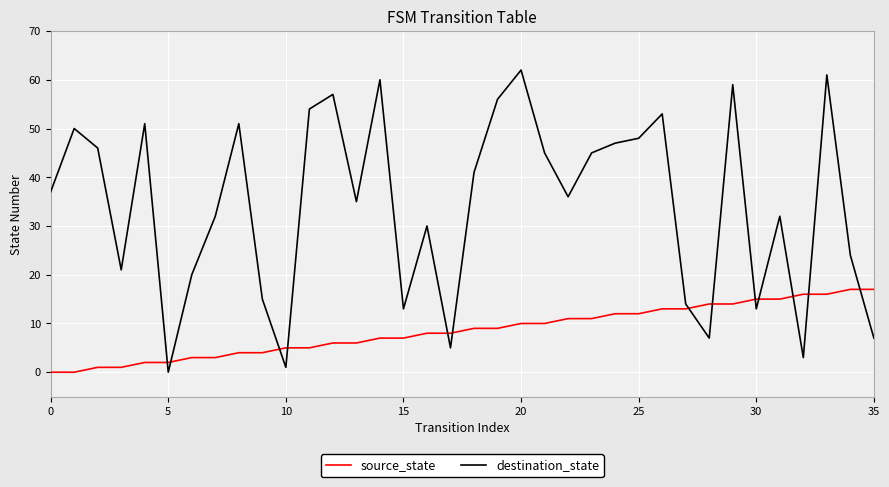

Reading left to right, list all the values displayed in this chart.

source_state: 0	0	1	1	2	2	3	3	4	4	5	5	6	6	7	7	8	8	9	9	10	10	11	11	12	12	13	13	14	14	15	15	16	16	17	17
destination_state: 37	50	46	21	51	0	20	32	51	15	1	54	57	35	60	13	30	5	41	56	62	45	36	45	47	48	53	14	7	59	13	32	3	61	24	7